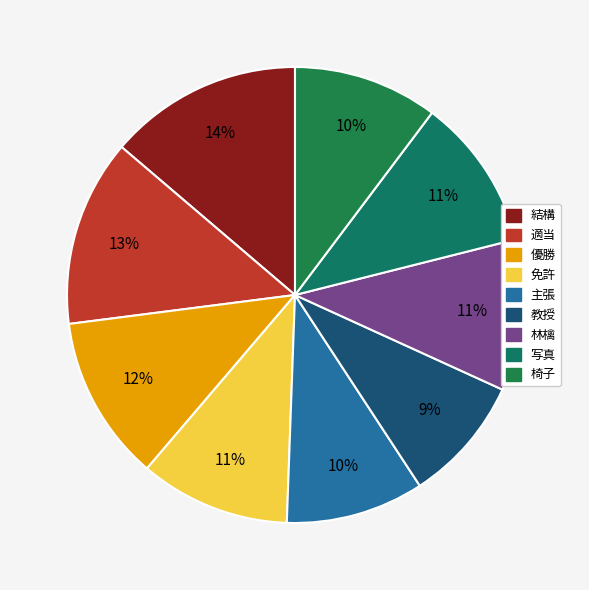

Combined, do 教授 and 林檎 account for over 50%?

No